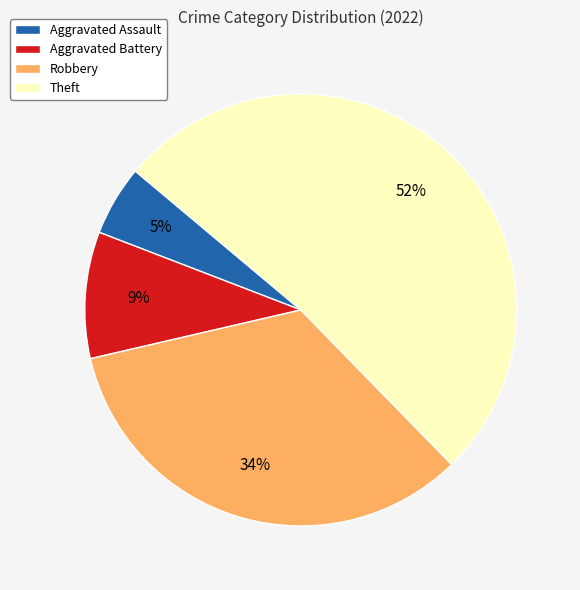

Rank the categories by value from lowest to highest.

Aggravated Assault, Aggravated Battery, Robbery, Theft